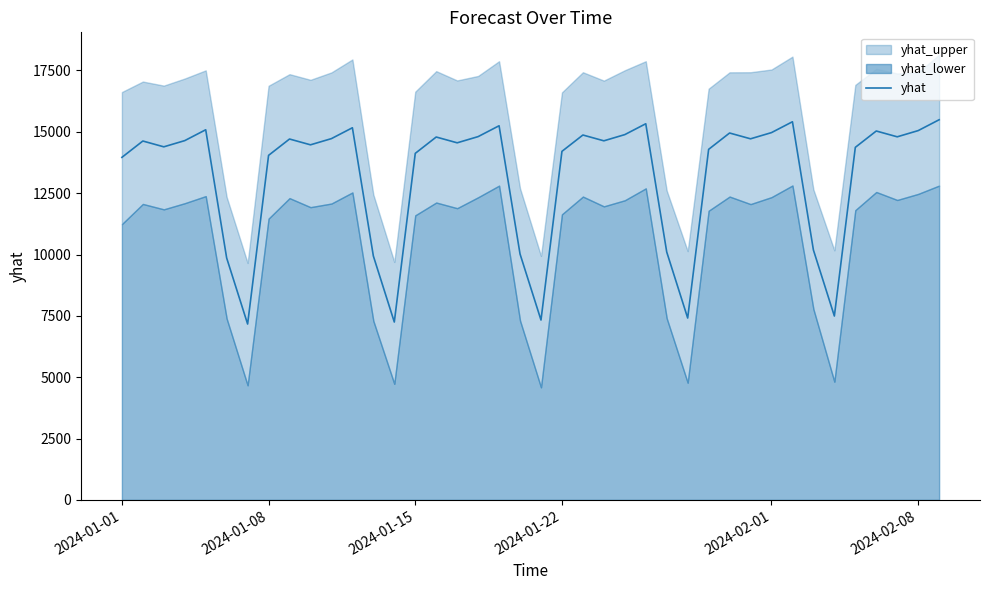

Count the number of categories in the chart.

40